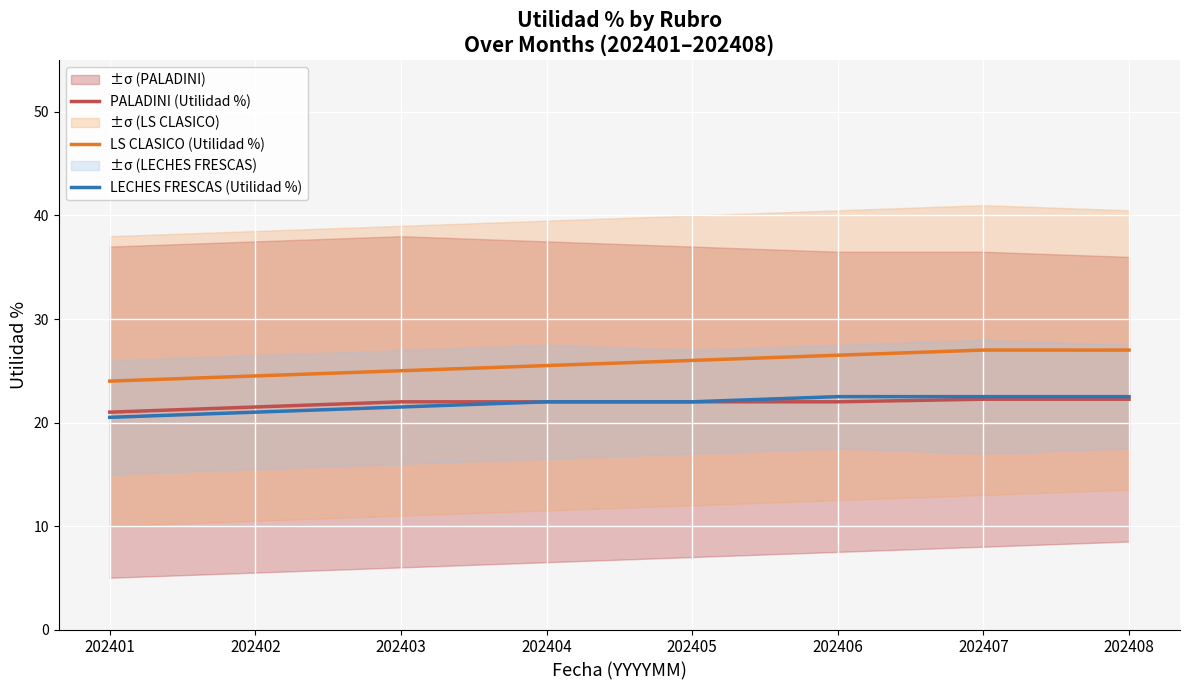

What is the lowest value of the LS CLASICO (Utilidad %) series?

24.0